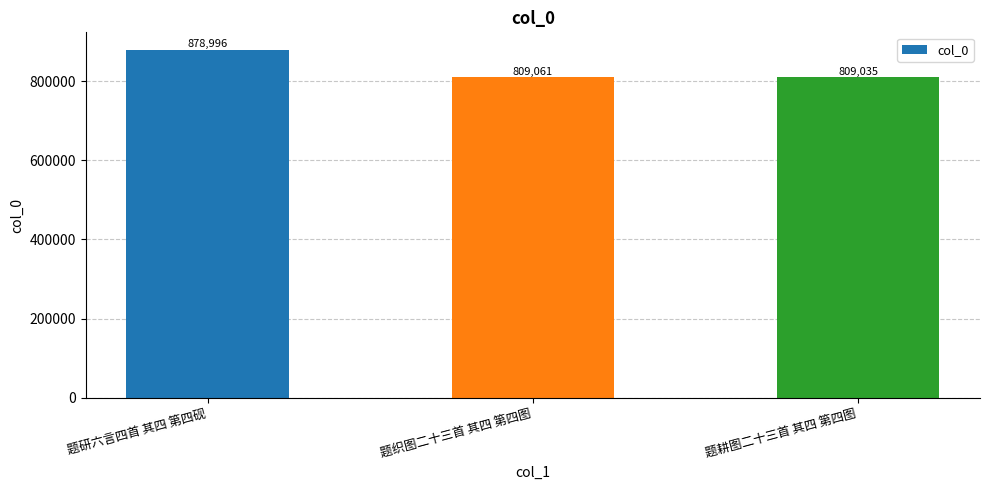

Rank the categories by value from highest to lowest.

题研六言四首 其四 第四砚, 题织图二十三首 其四 第四图, 题耕图二十三首 其四 第四图